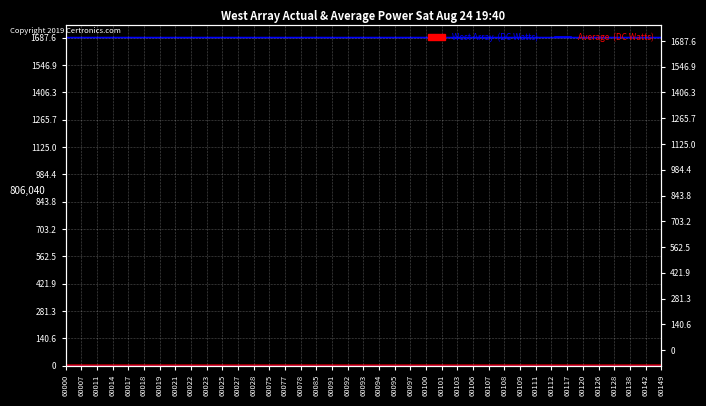

Is it true that the value at 60075 is 1687.5?

True